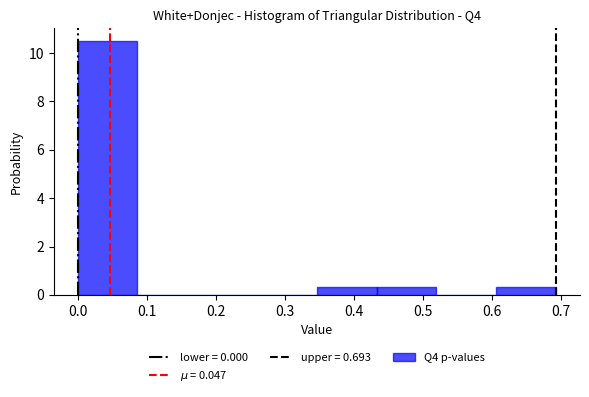

Reading left to right, transcribe this chart: for each bar, give the range it covers on the x-axis and its height. Neither the bar edges nor the heights are printed on the chart, so give them approximately, as read against the axes.

0.00 to 0.09: 10.4
0.09 to 0.17: 0
0.17 to 0.26: 0
0.26 to 0.35: 0
0.35 to 0.43: 0.4
0.43 to 0.52: 0.4
0.52 to 0.61: 0
0.61 to 0.69: 0.4